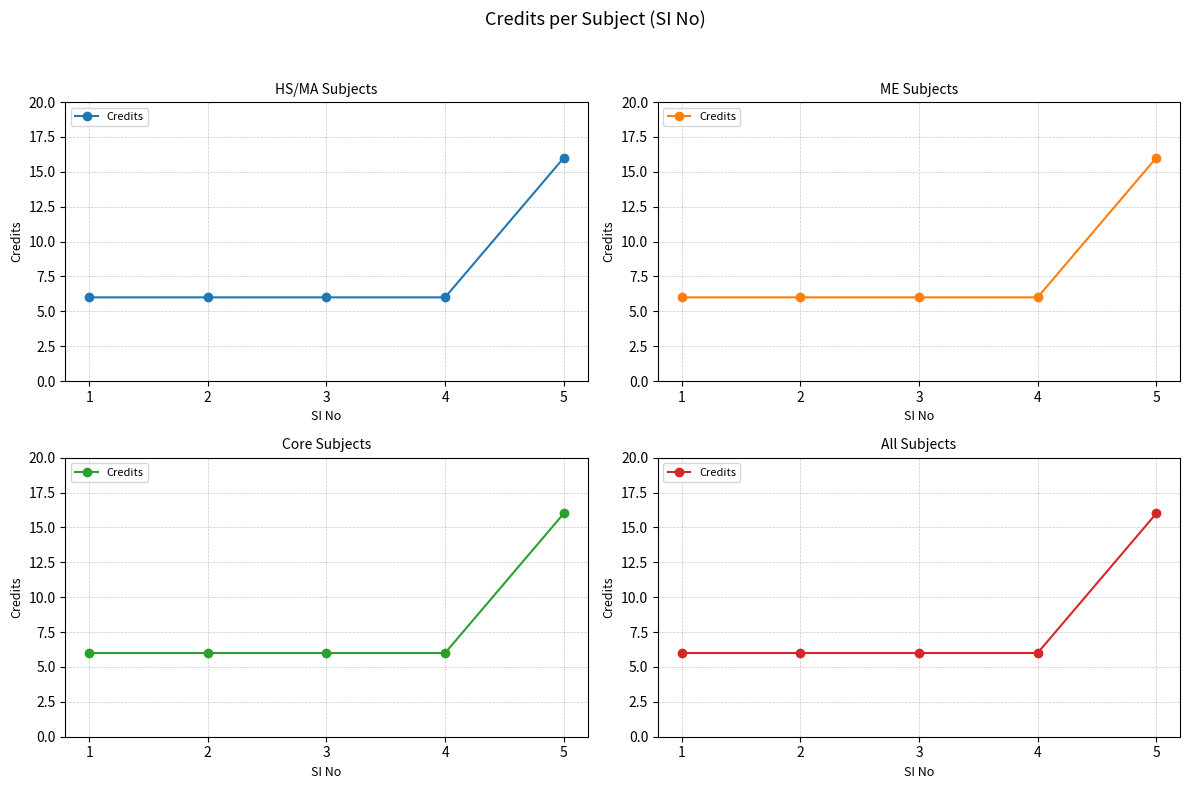

What is the value of the 3rd point from the left?

6